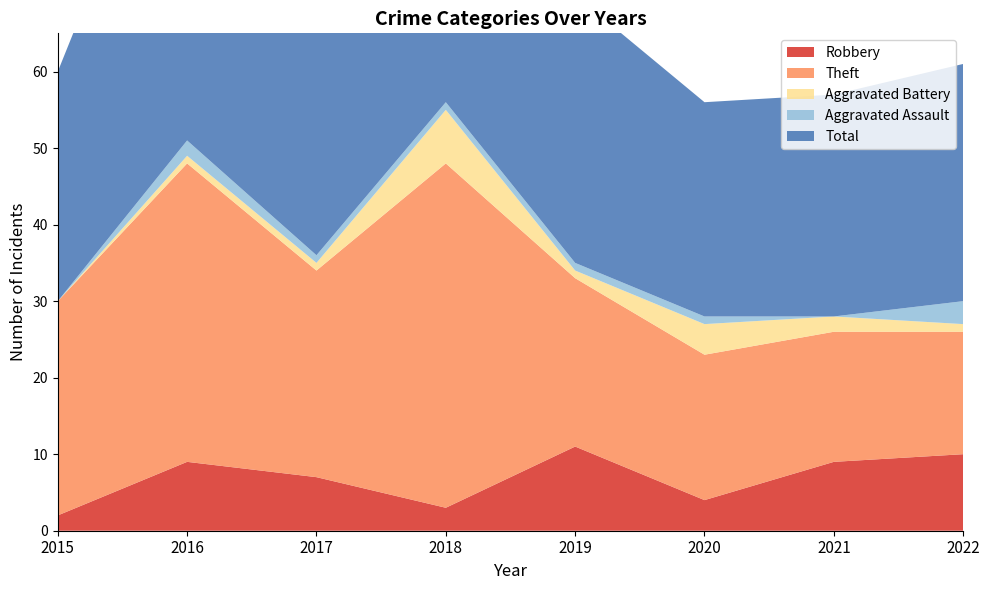

Reading left to right, what are all the values shown in this chart?

Robbery: 2015=2	2016=9	2017=7	2018=3	2019=11	2020=4	2021=9	2022=10
Theft: 2015=28	2016=39	2017=27	2018=45	2019=22	2020=19	2021=17	2022=16
Aggravated Battery: 2015=0	2016=1	2017=1	2018=7	2019=1	2020=4	2021=2	2022=1
Aggravated Assault: 2015=0	2016=2	2017=1	2018=1	2019=1	2020=1	2021=0	2022=3
Total: 2015=30	2016=51	2017=36	2018=56	2019=35	2020=28	2021=29	2022=31